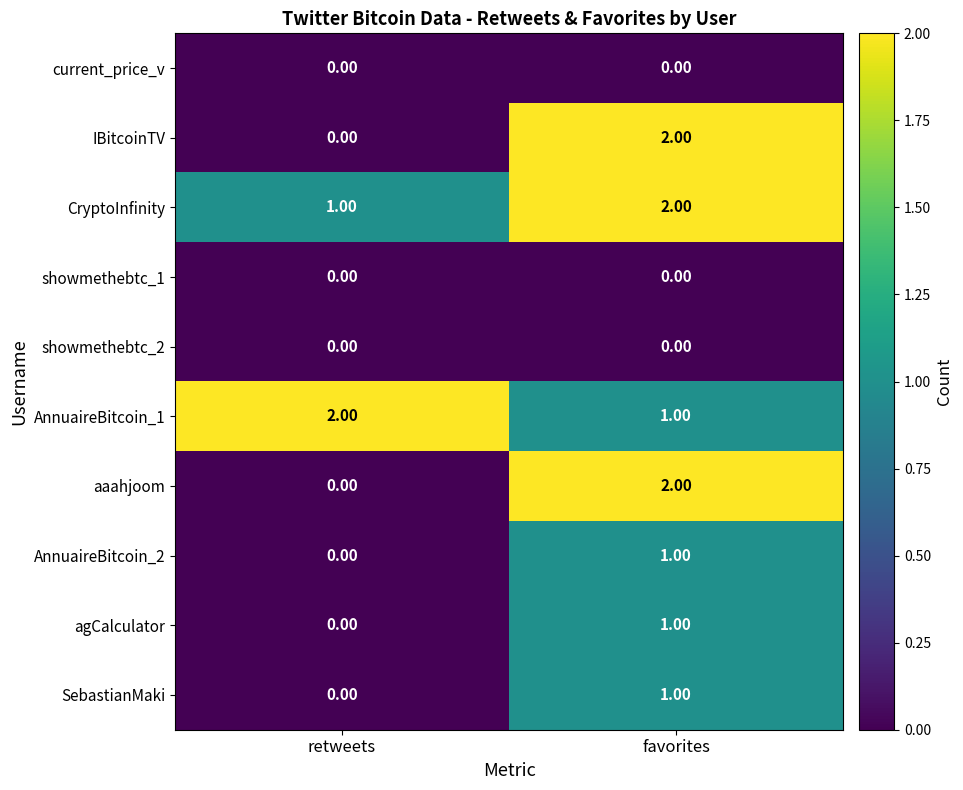

List the labels in order of aaahjoom value, smallest first.

retweets, favorites